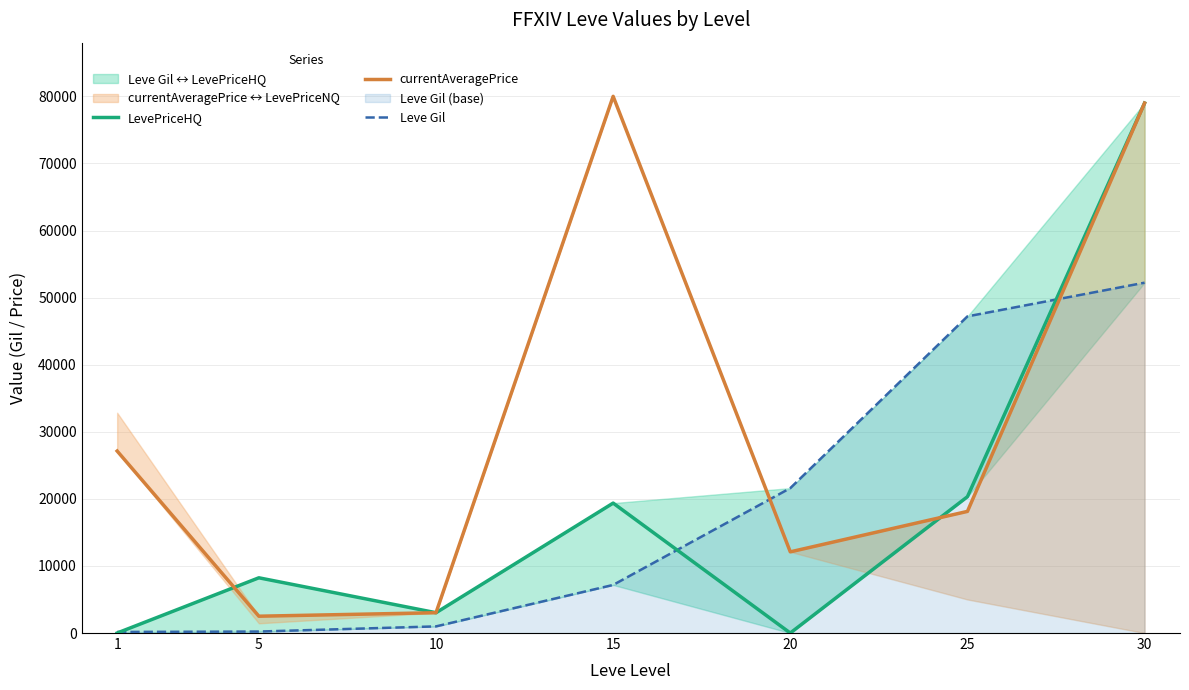

Reading right to left, transcribe all the data shown in this chart.

LevePriceHQ: 30=78995	25=20318	20=0	15=19368	10=3027	5=8233	1=0
currentAveragePrice: 30=78995	25=18130	20=12100	15=80000	10=3027	5=2507	1=27128
Leve Gil: 30=52220	25=47200	20=21600	15=7170	10=990	5=220	1=160